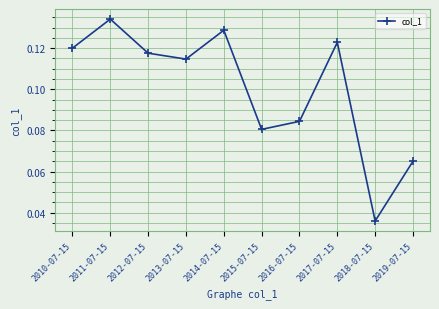

What position from the right is 2019-07-15?

1